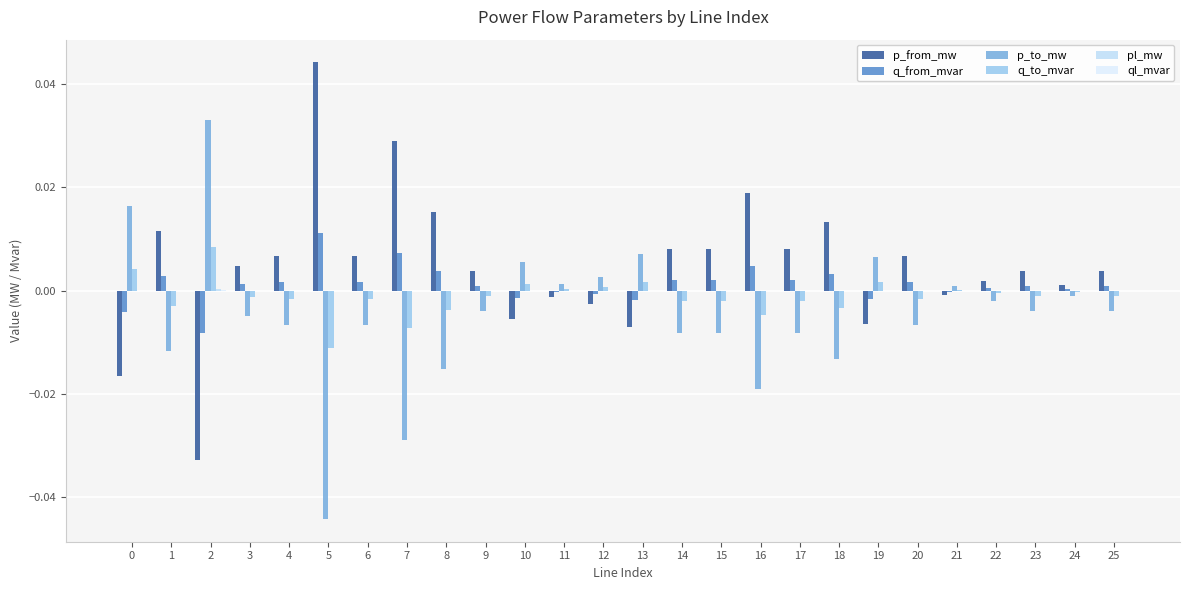

Count the number of data series in this chart.

6